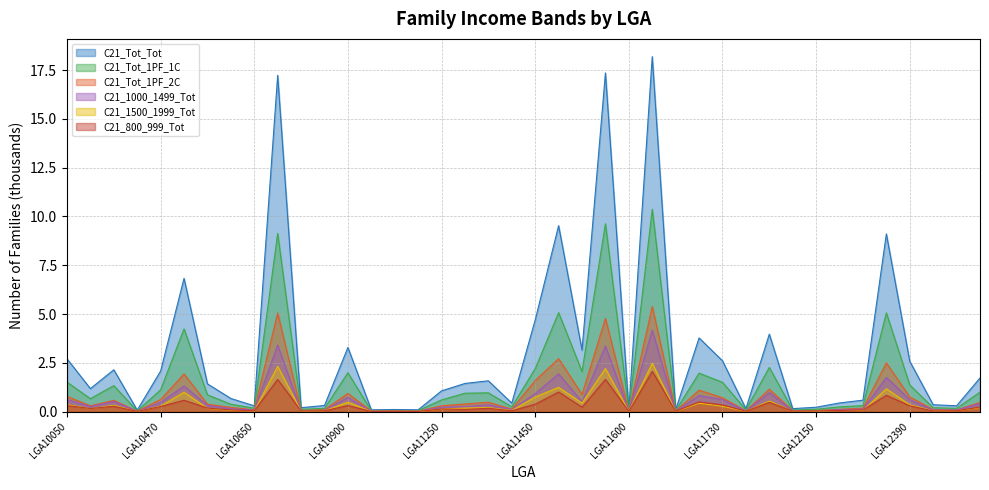

What is the difference between the highest and lowest values at LGA11650?

16.1